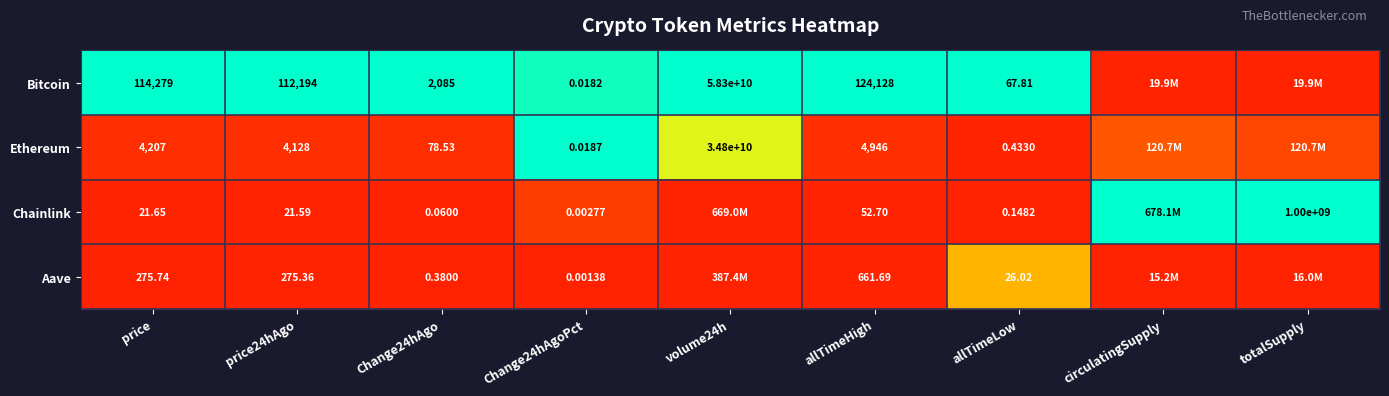

Rank the series at allTimeHigh from lowest to highest value.

Chainlink, Aave, Ethereum, Bitcoin